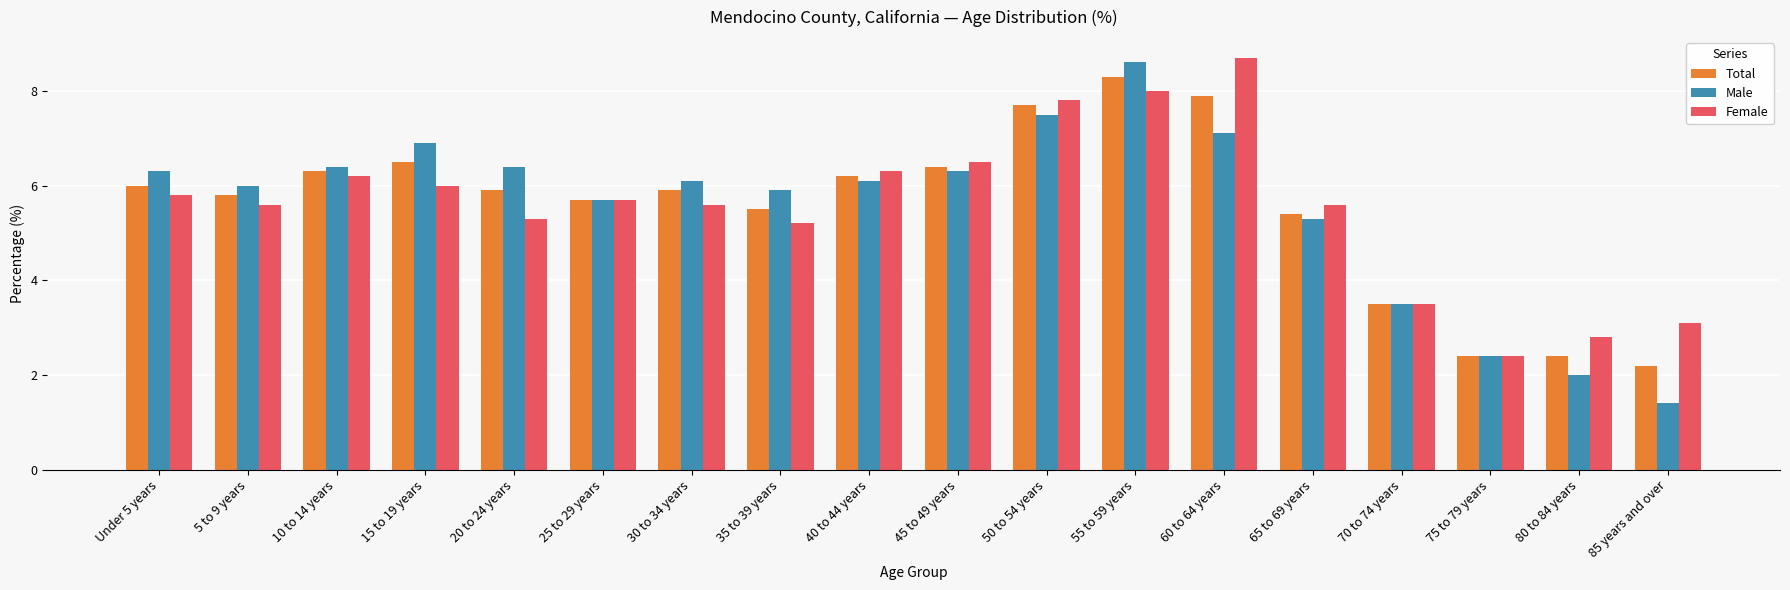

At how many categories does at least one series exceed 7?

3